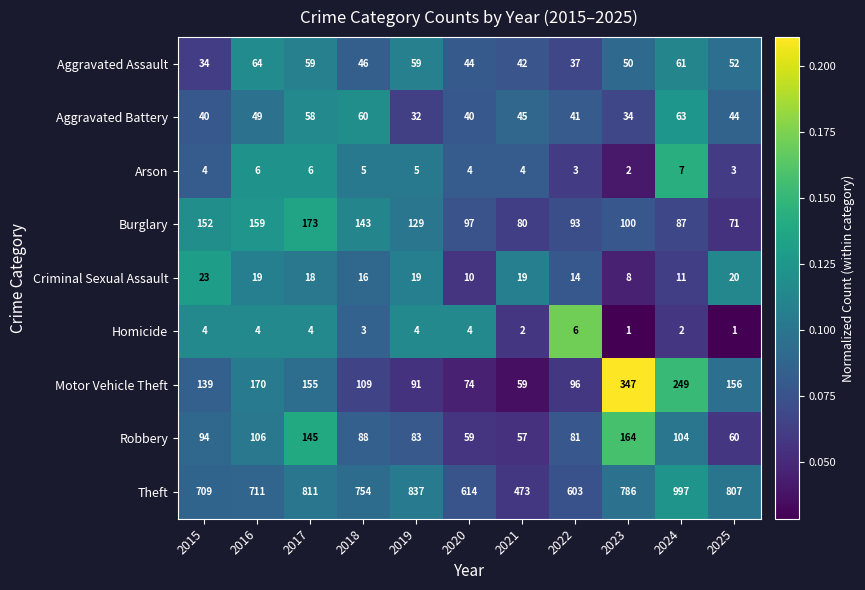

At which category is the sum across all series the highest?

2024